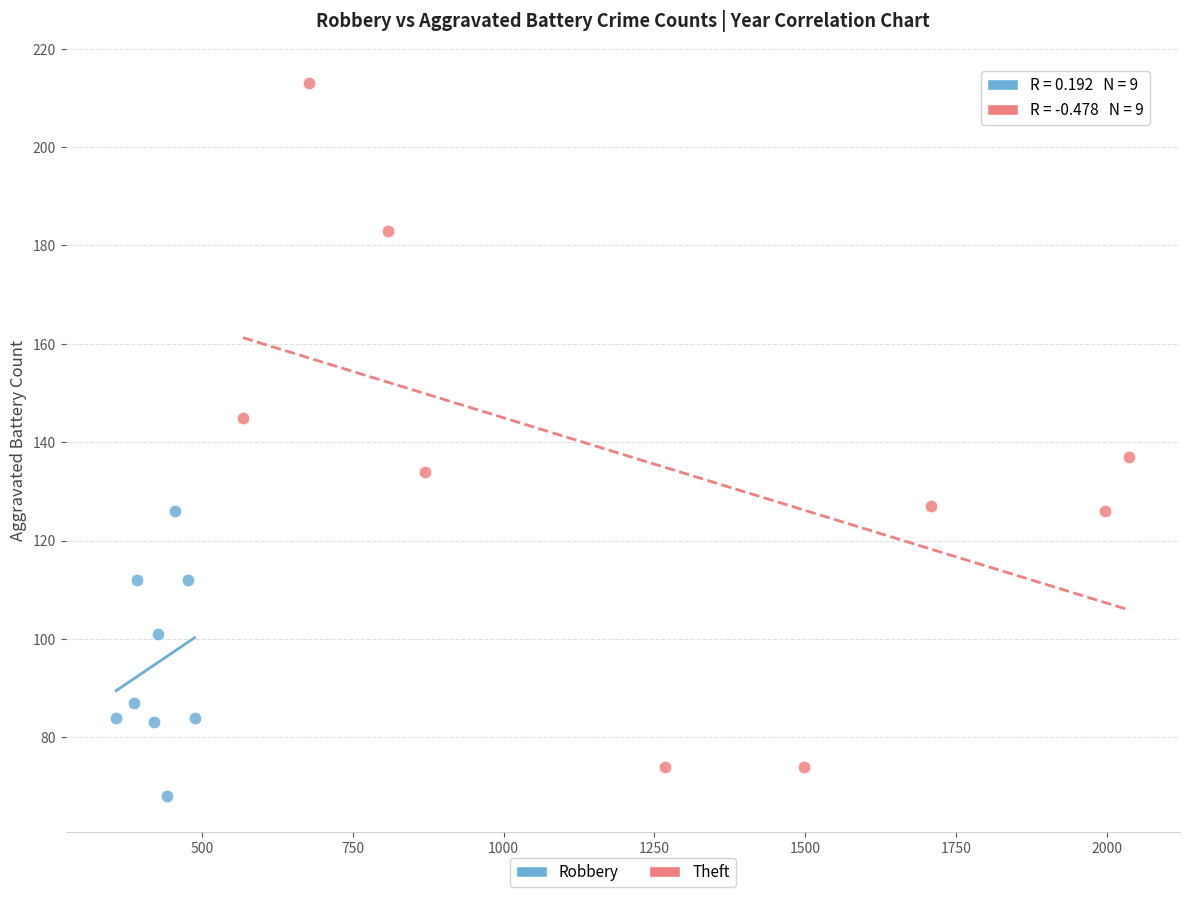

Which series has the largest Y range (max minus min)?

Theft